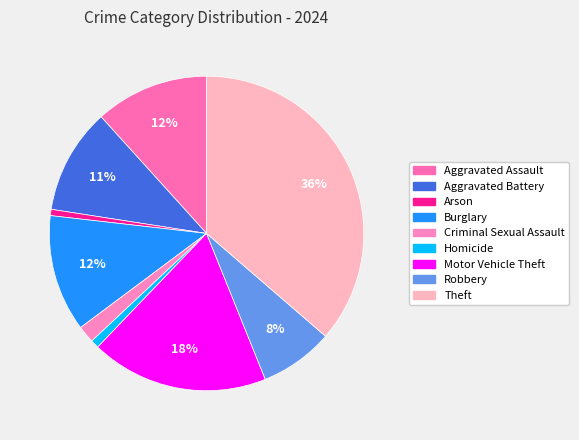

Is it true that Criminal Sexual Assault is 2% of the pie?

True